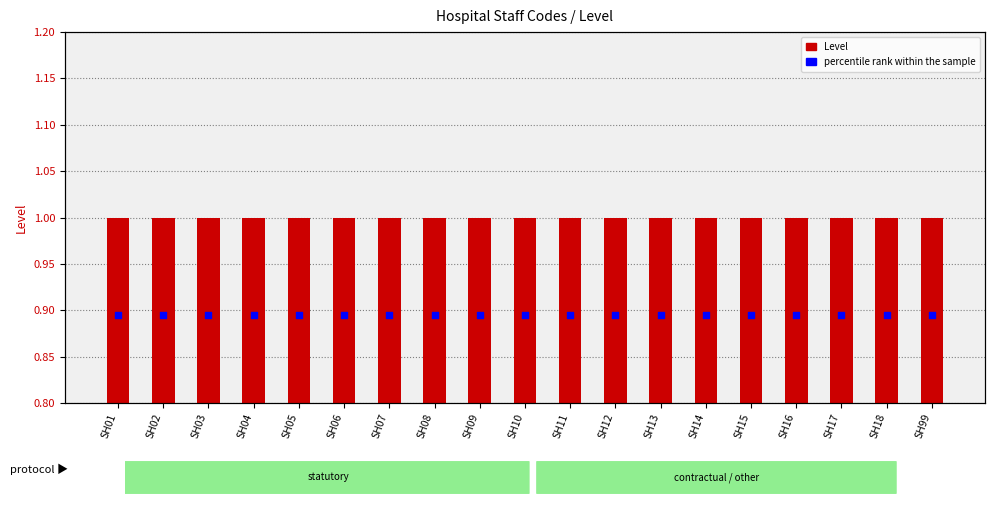

At how many categories does at least one series exceed 0?

19